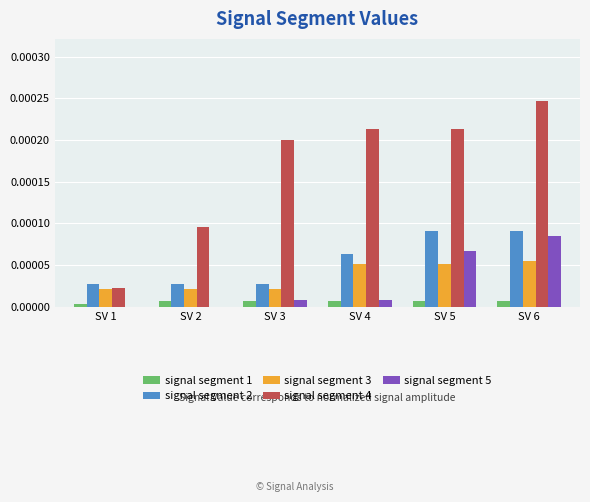

At which category is the sum across all series the highest?

SV 6